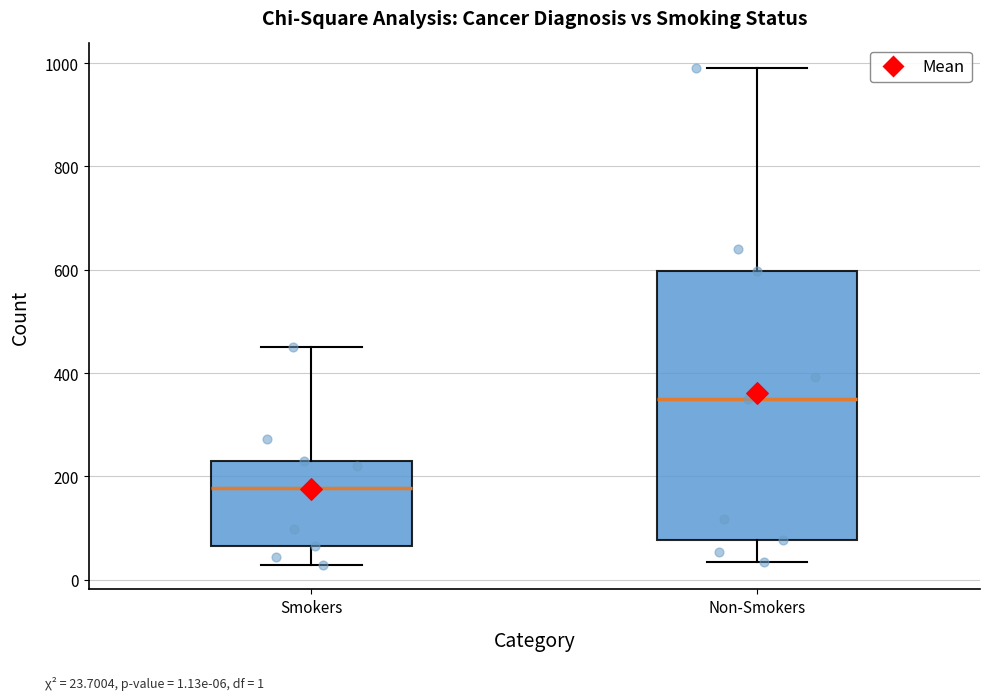

Where is the upper edge of the box for Non-Smokers on the y-axis? The values are not printed on the chart, so give them approximately, as read against the axis.

600